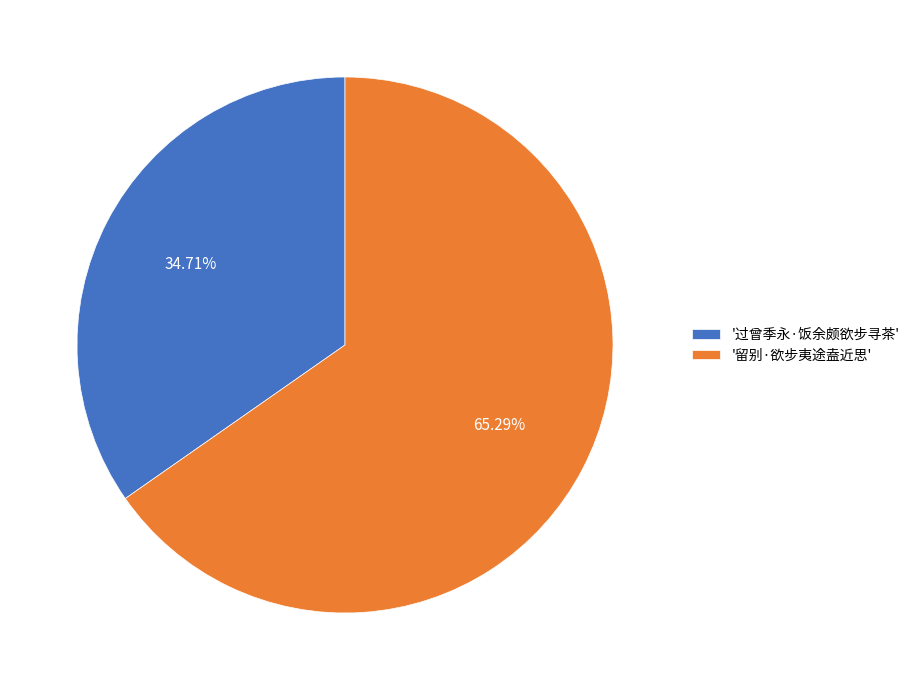

Do '留别·欲步夷途盍近思' and '过曾季永·饭余颇欲步寻茶' together represent more than half of the pie?

Yes